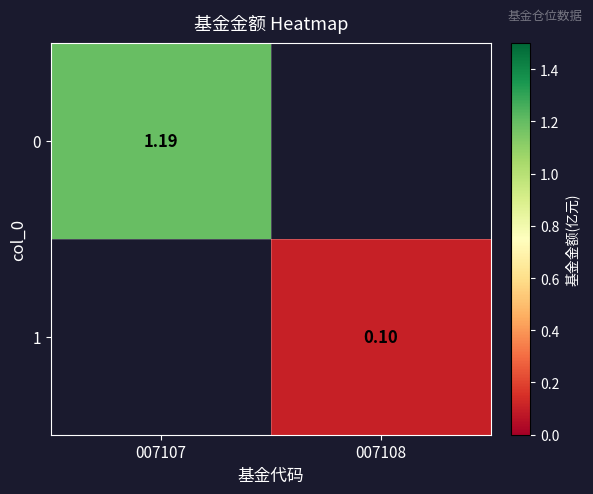

List the series in order of their overall mean, highest first.

0, 1